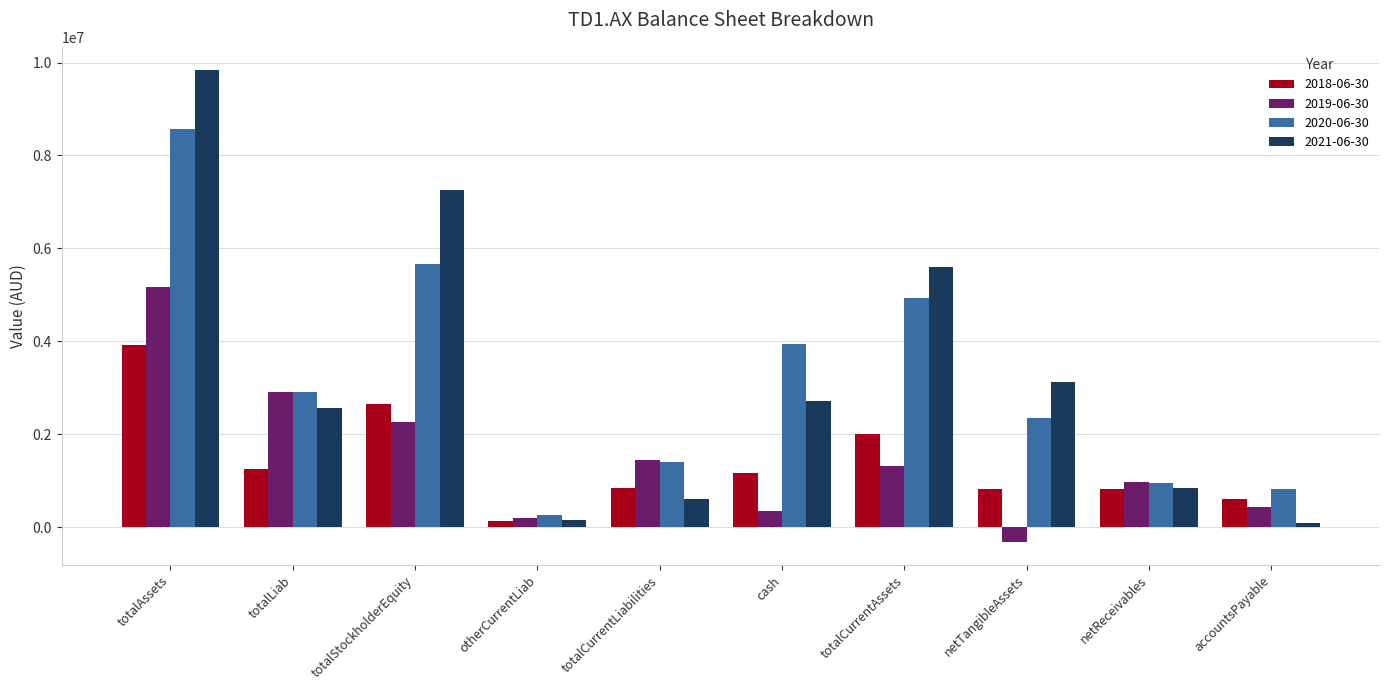

What is the difference between the maximum and minimum values in the 2020-06-30 series?

8309799